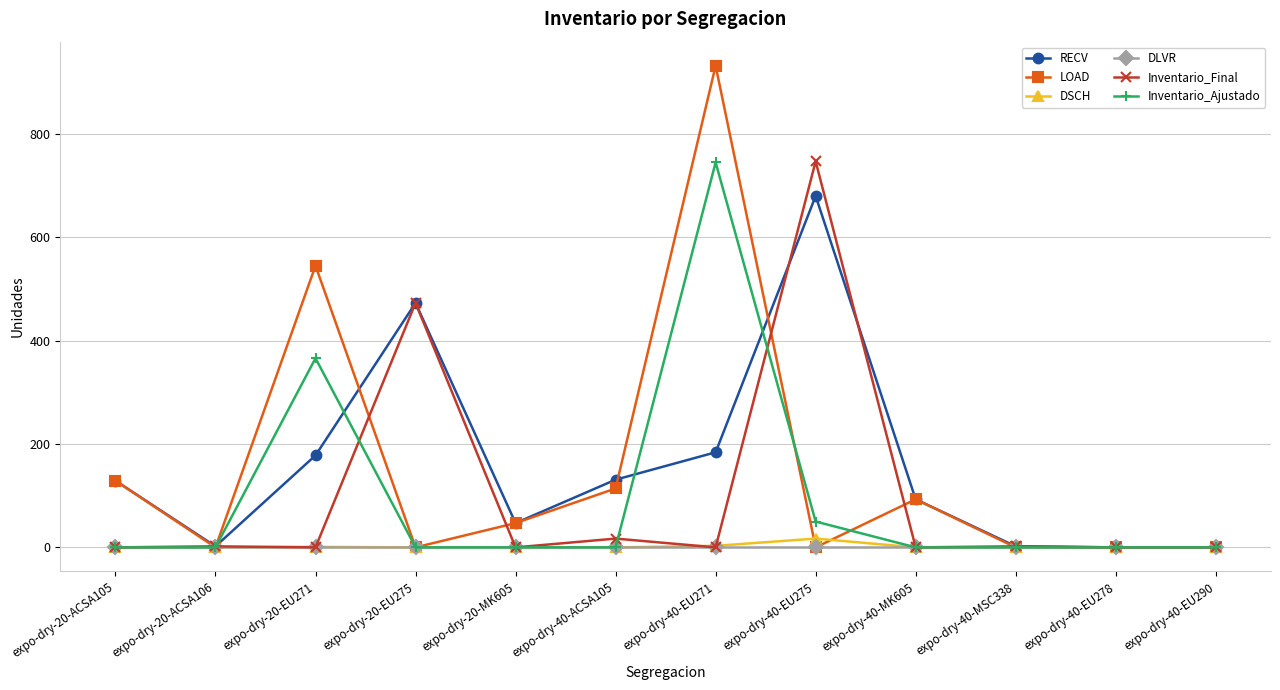

True or false: LOAD has more than 2 points higher than both neighbors.

True